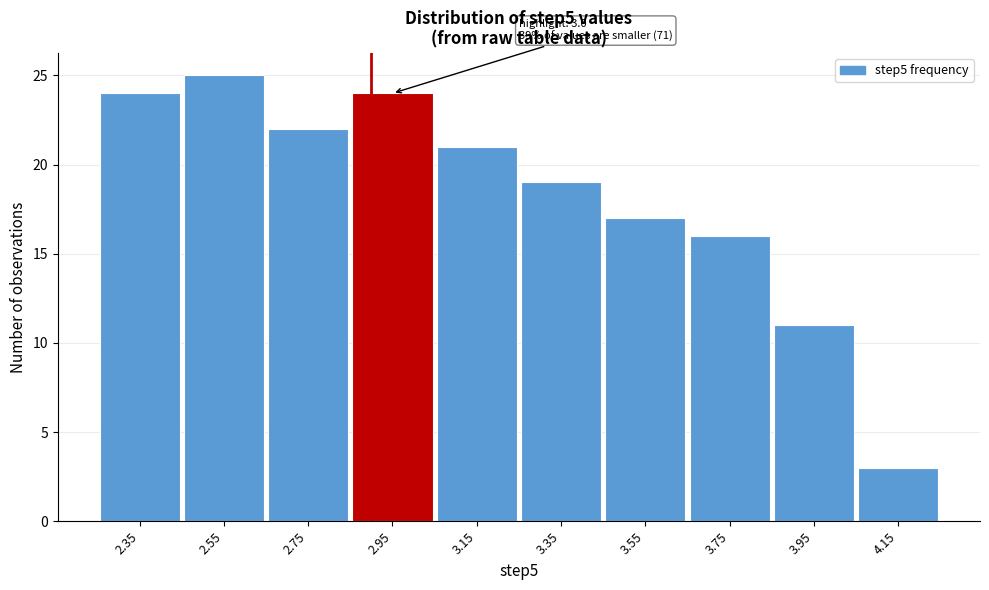

Reading right to left, what are all the values shown in this chart?

3	11	16	17	19	21	24	22	25	24